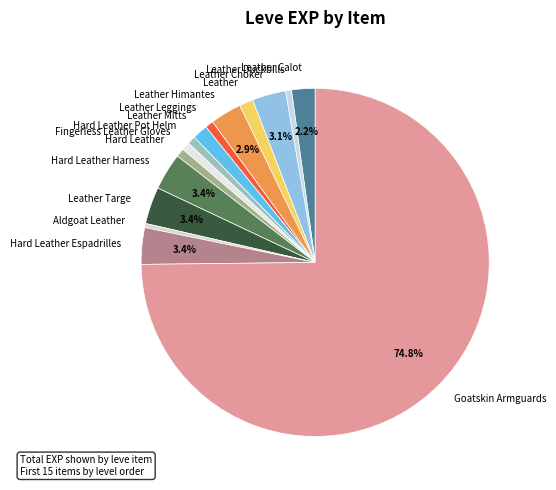

Which category accounts for the majority?

Goatskin Armguards